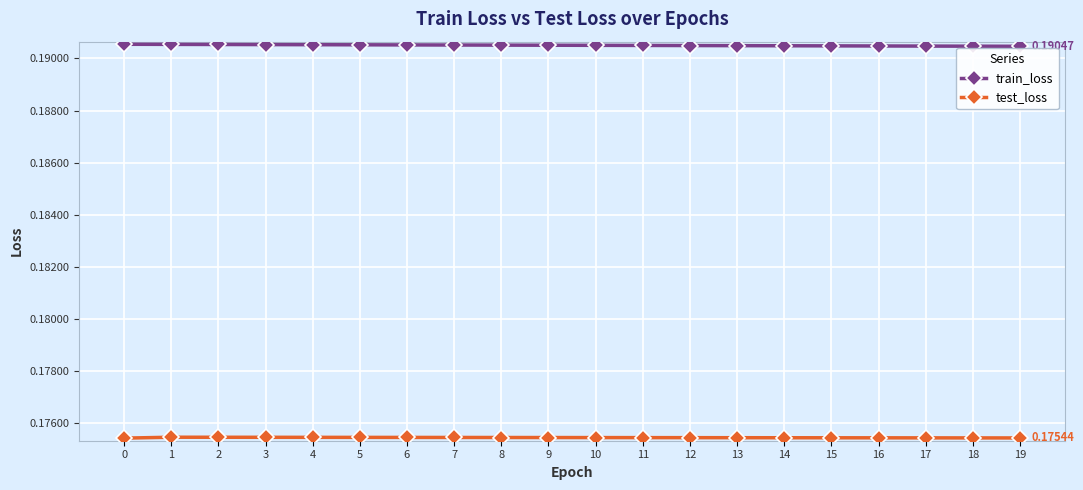

What is the total value across all series at 6?

0.4